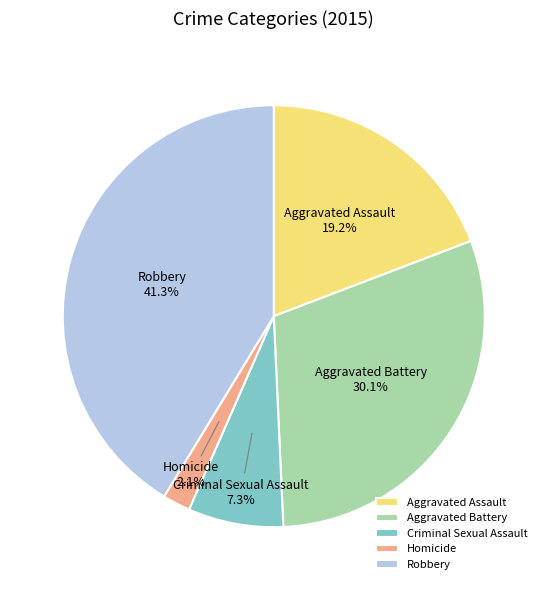

To the nearest percent, what is the difference between the largest and smallest slice percentages?

39%